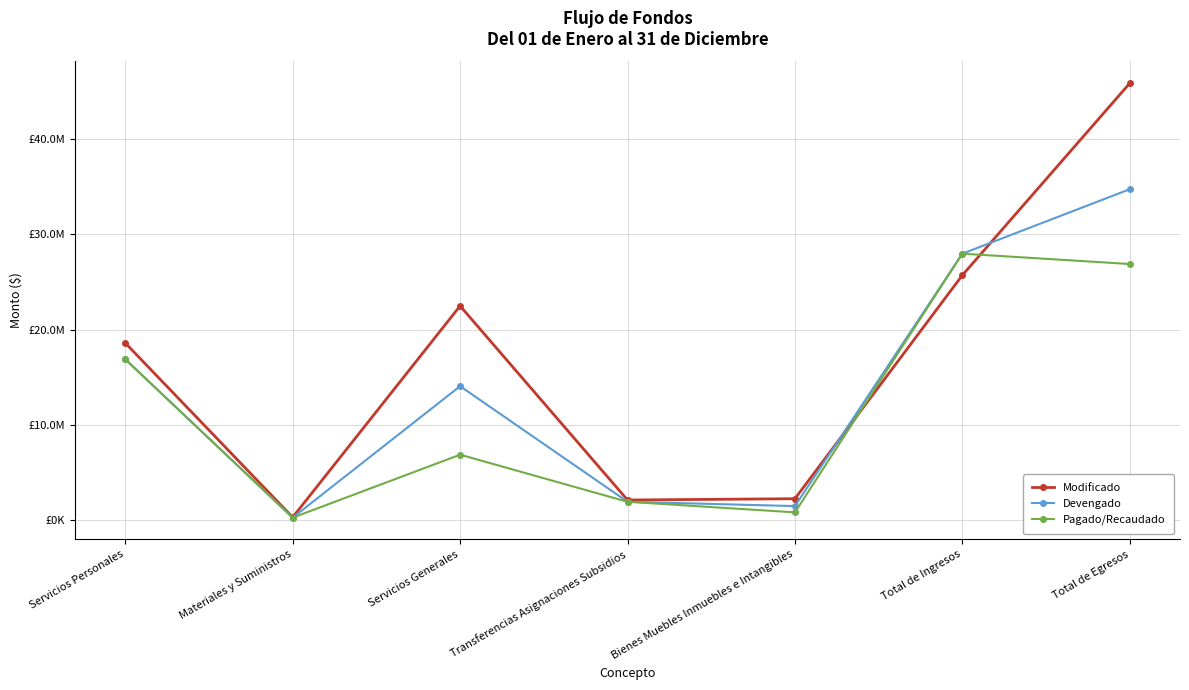

What are all the series names shown in the legend?

Modificado, Devengado, Pagado/Recaudado